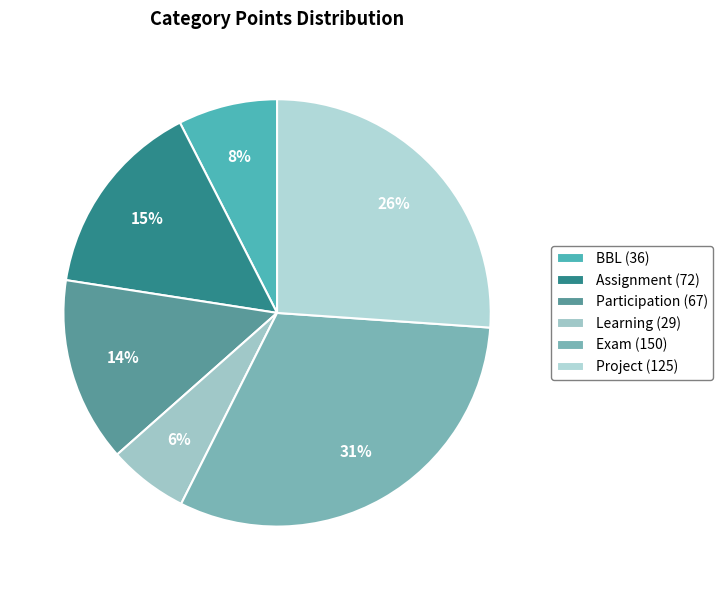

Does any single category account for the majority?

No